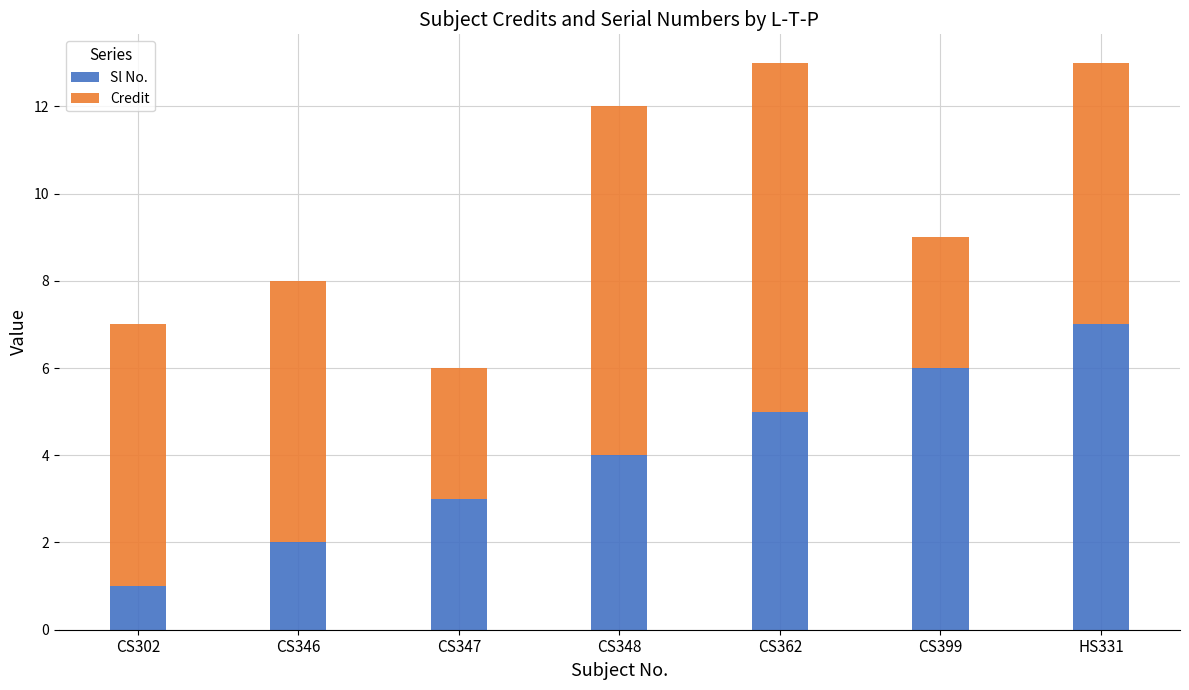

What is the average value of the Sl No. series?

4